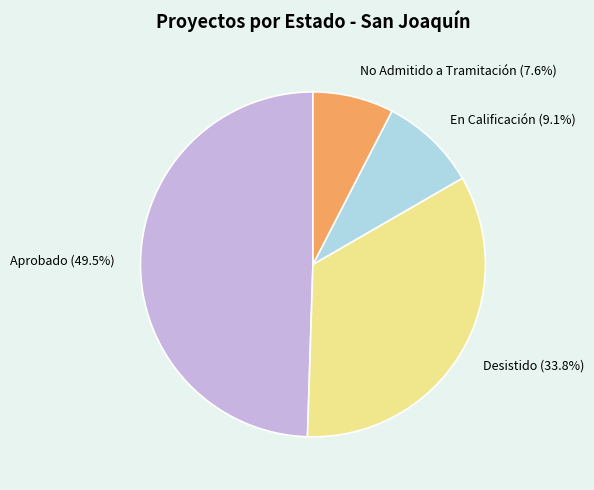

To the nearest percent, what is the difference between the largest and smallest slice percentages?

42%